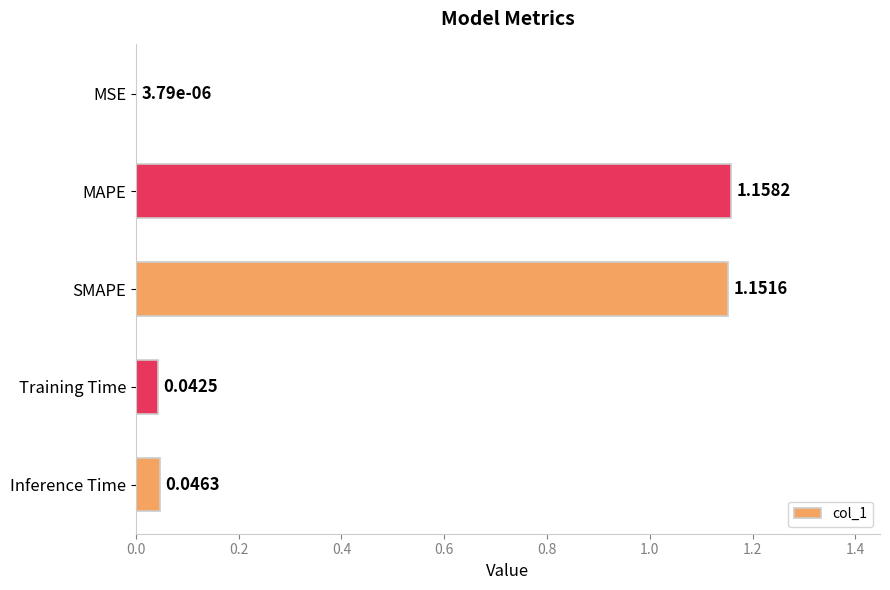

Which category has the highest value across all series?

MAPE